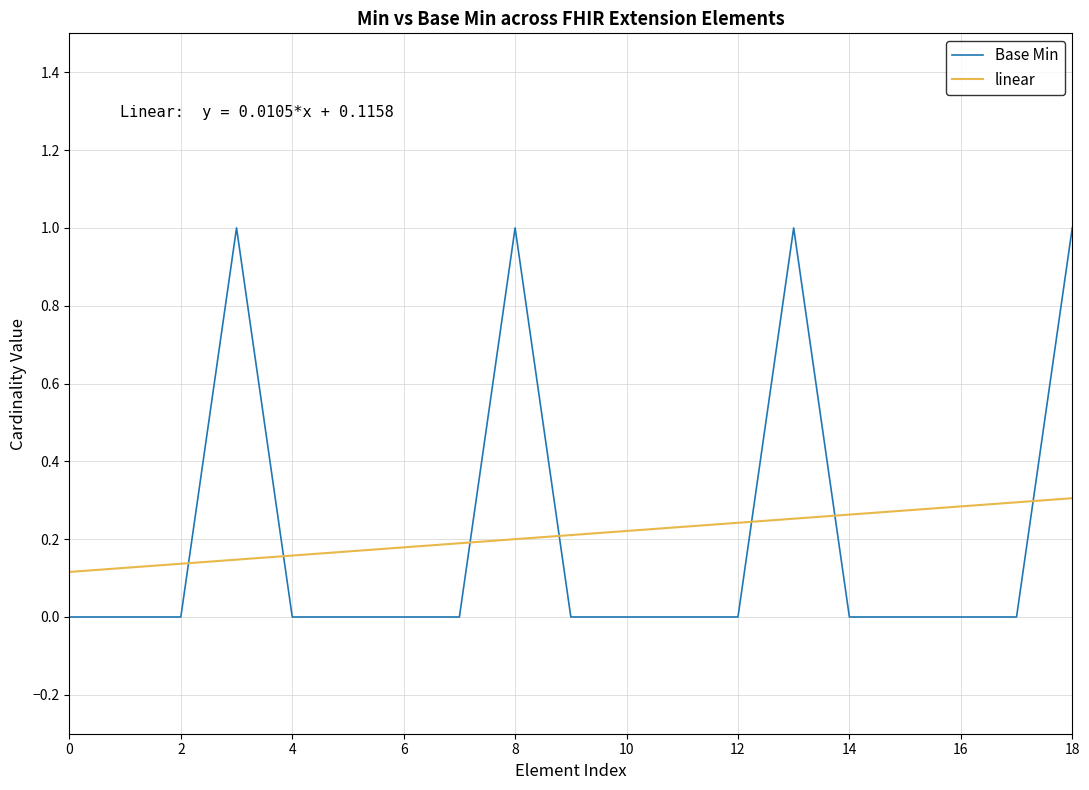

How many intersections are there between Base Min and linear?

7